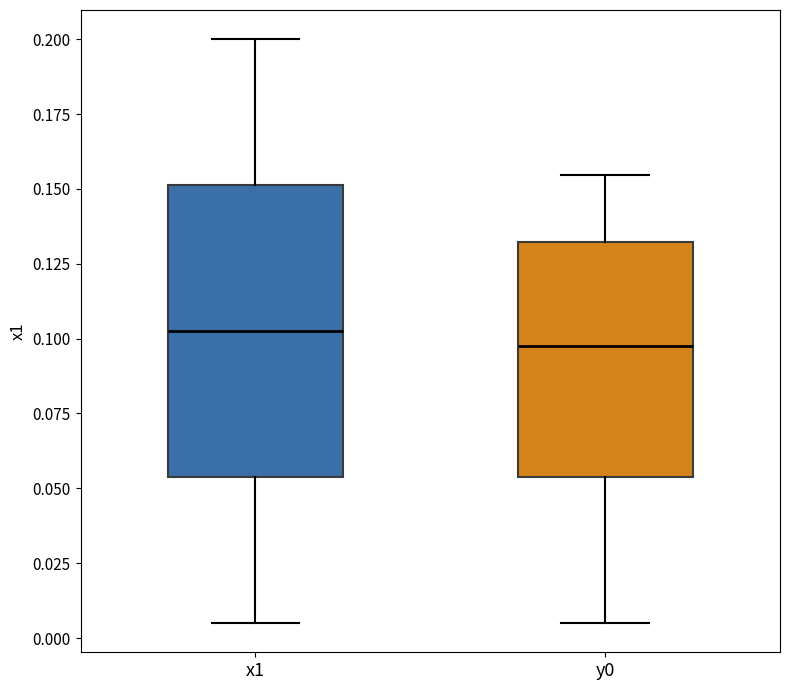

Reading left to right, transcribe this box plot: for each box, give where its median line is, the range the box spans, and where its two whiskers end, as read against the y-axis. The values are not printed on the chart, so give them approximately, as read against the axis.

x1: median 0.105, box 0.055 to 0.150, whiskers 0.005 to 0.200
y0: median 0.100, box 0.055 to 0.130, whiskers 0.005 to 0.155